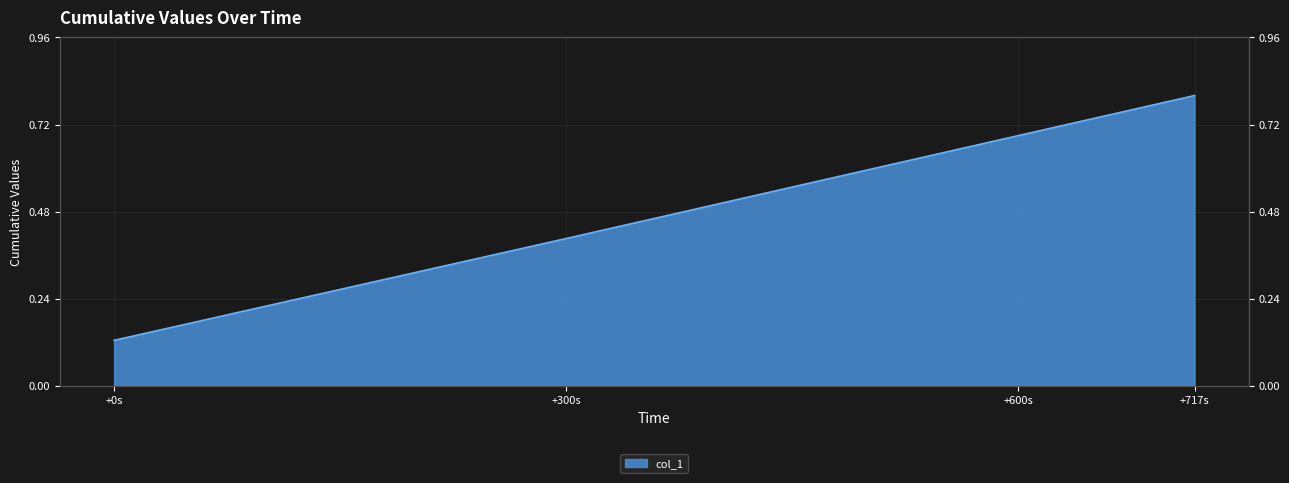

What position from the left is +0s?

1